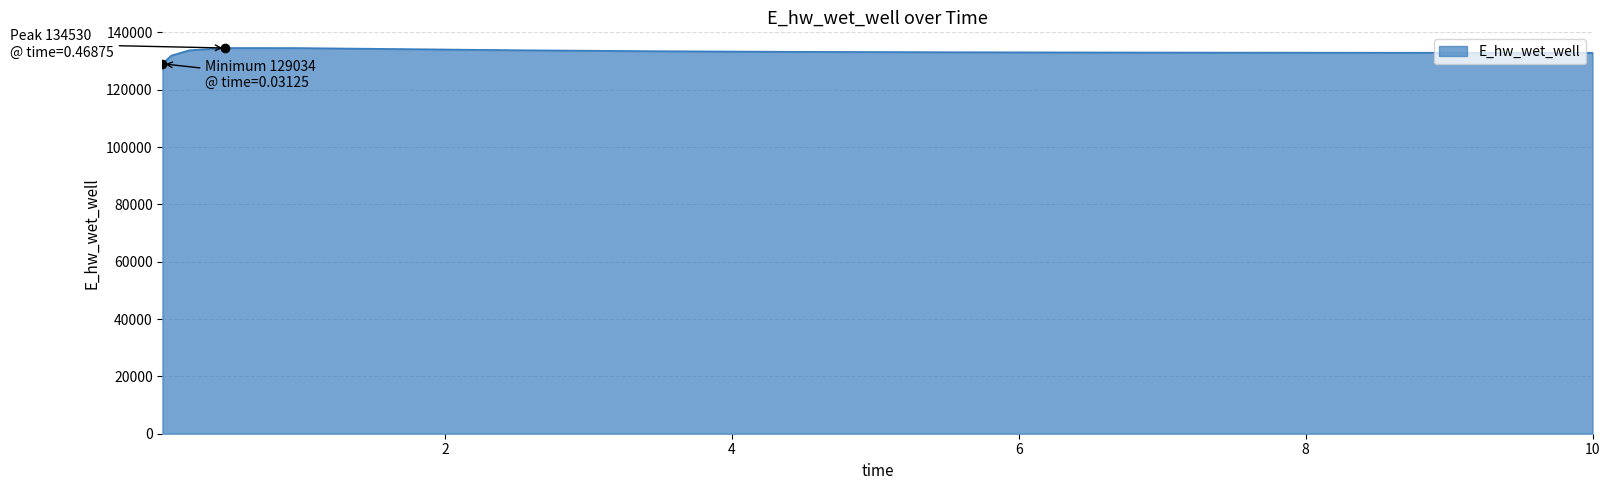

What is the difference between the maximum and minimum values?

5496.2